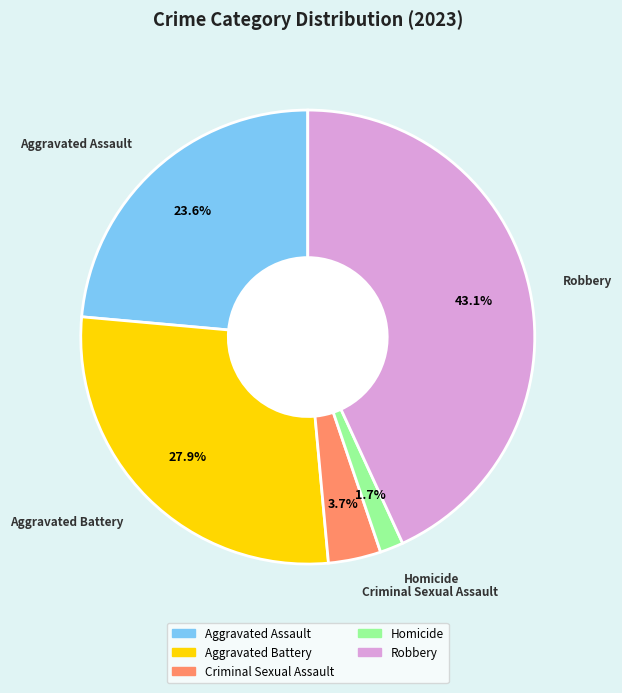

Which slice is the largest?

Robbery